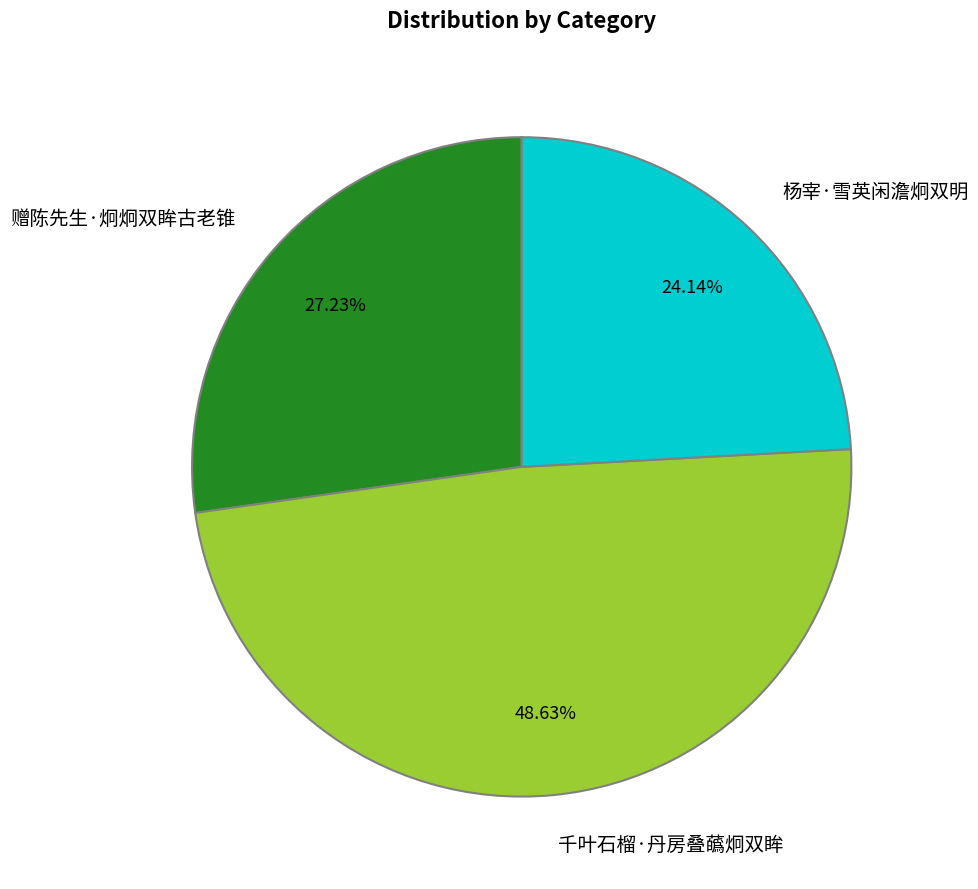

True or false: 杨宰·雪英闲澹炯双明 accounts for 14% of the total.

False